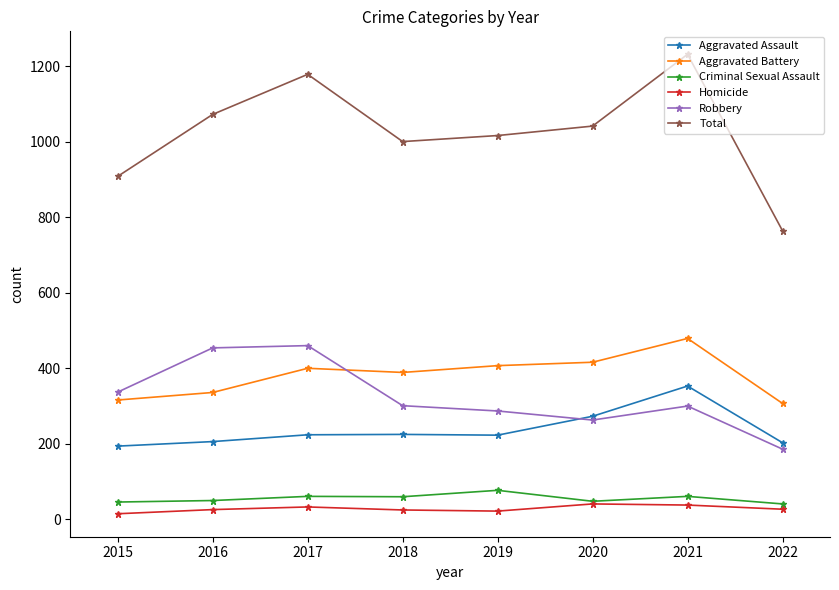

What is the average value of the Criminal Sexual Assault series?

56